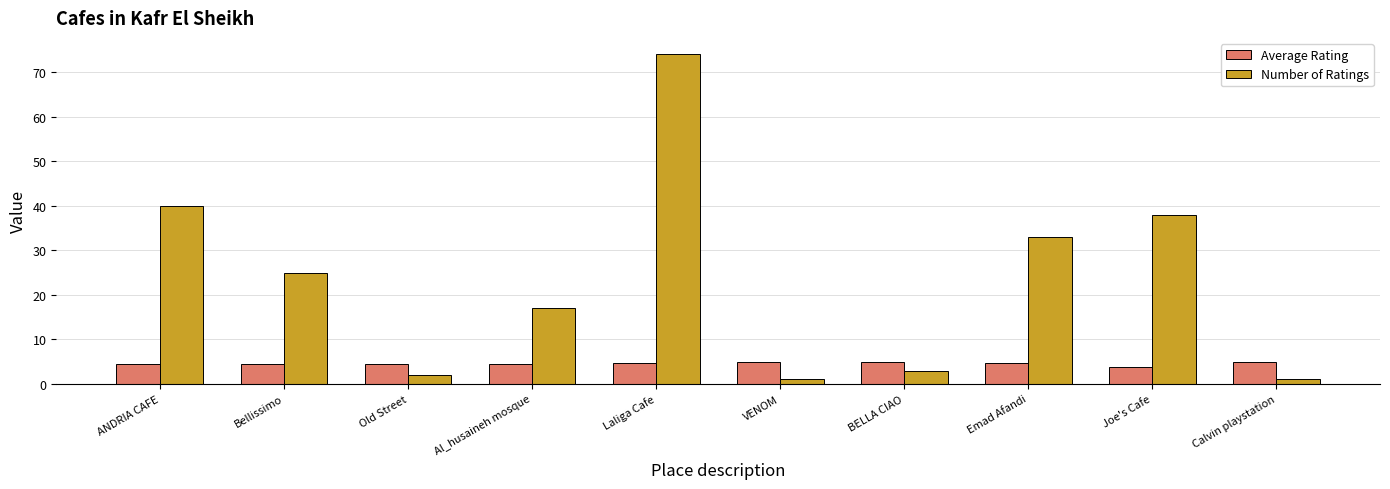

At ANDRIA CAFE, list the series in order from largest to smallest.

Number of Ratings, Average Rating